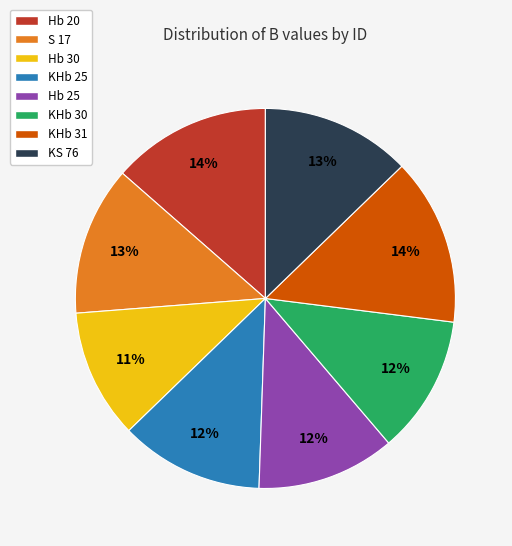

The KHb 31 slice represents 14% of the pie. True or false?

True